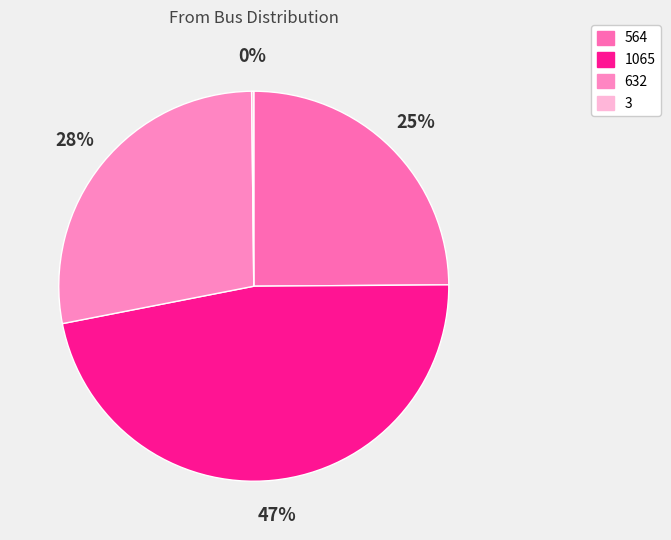

To the nearest percent, what portion does 564 represent?

25%